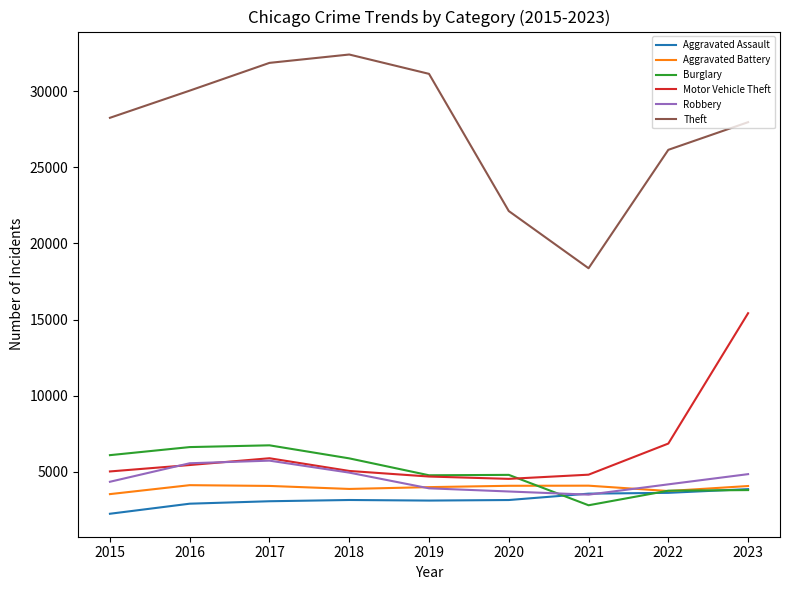

What is the spread (max minus min) of values at 2020?

18979